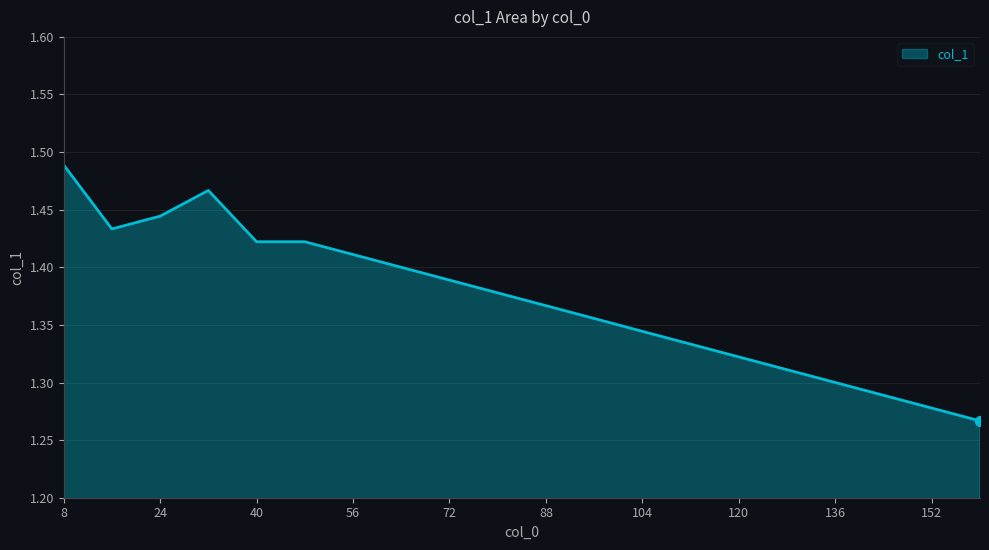

How many lines are shown in the chart?

1